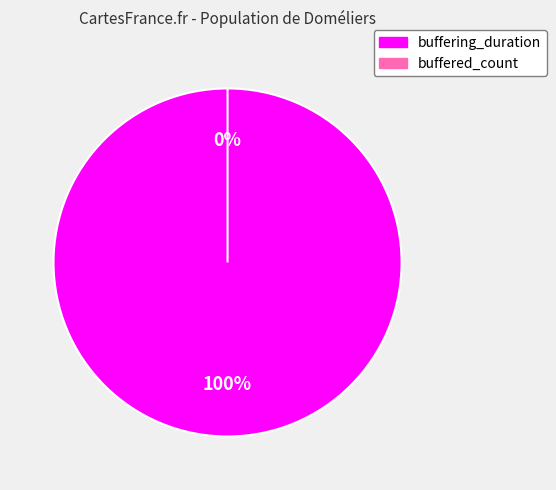

The buffering_duration slice represents 100% of the pie. True or false?

True